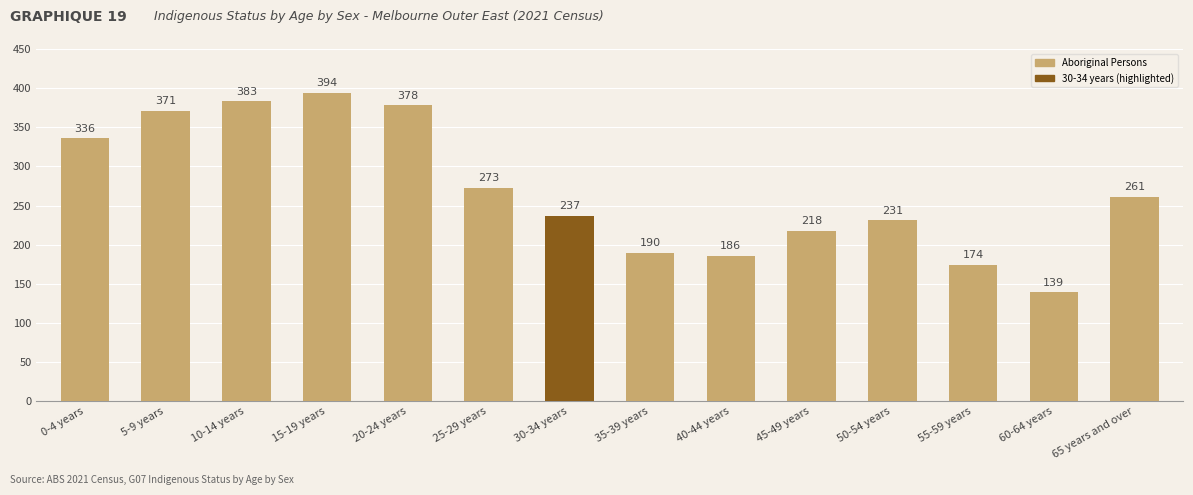

Is it true that the value at 20-24 years is 378?

True